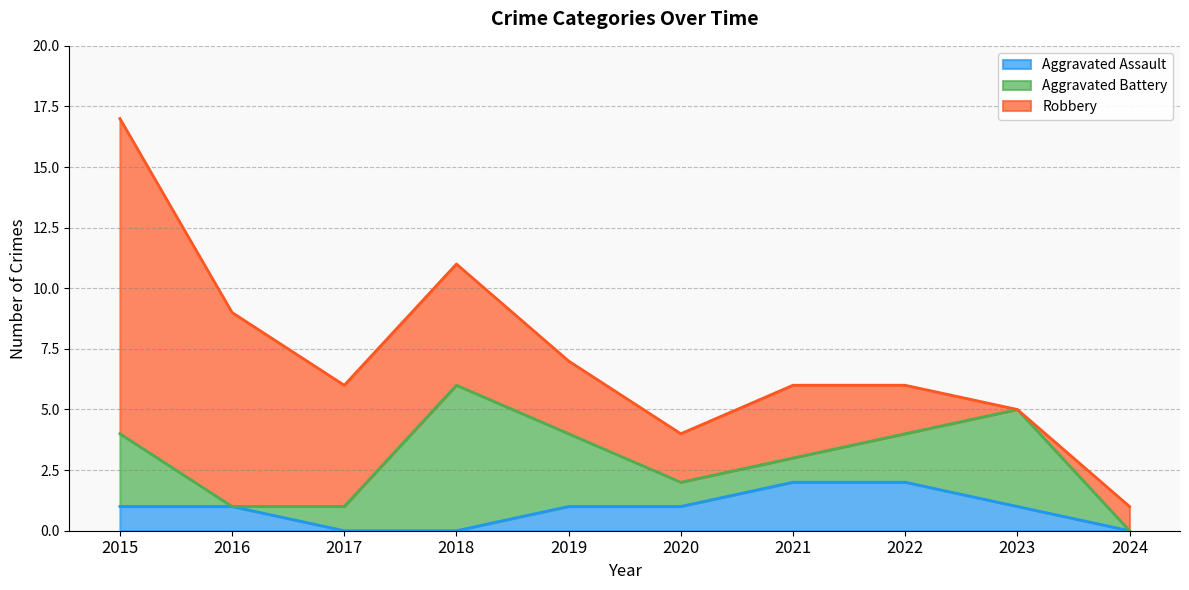

True or false: Robbery and Aggravated Battery intersect in this chart.

True